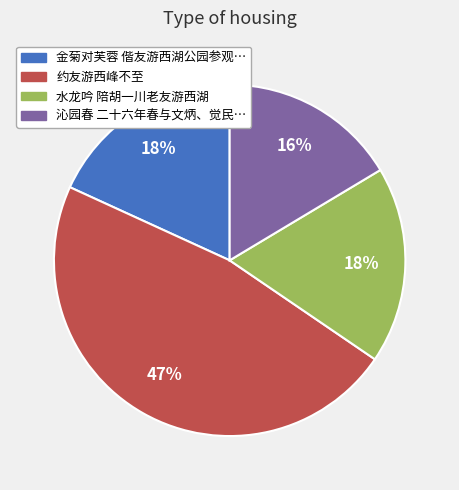

Does any single category account for the majority?

No